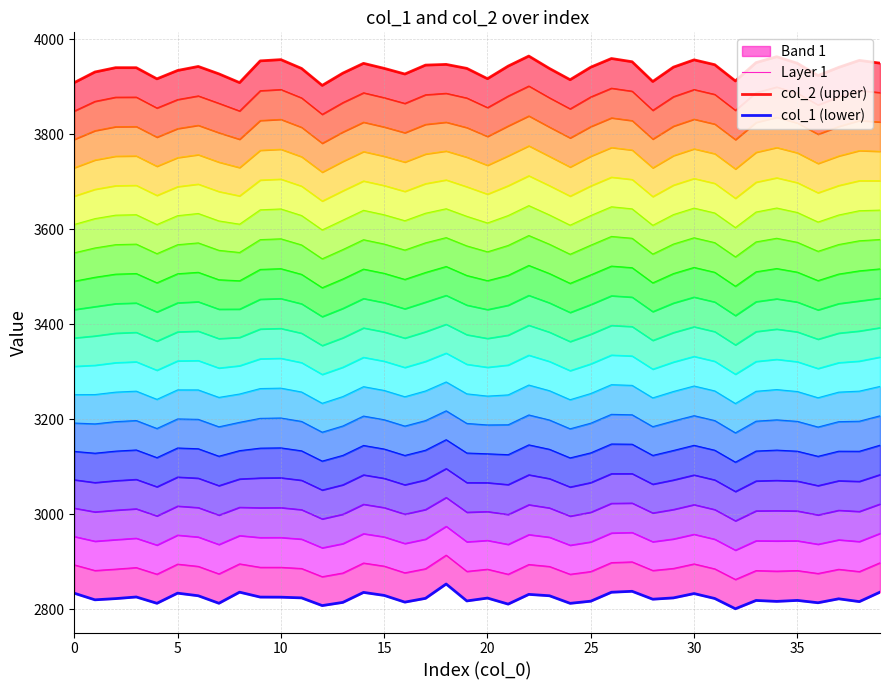

What is the label of the 21st point from the right?

19